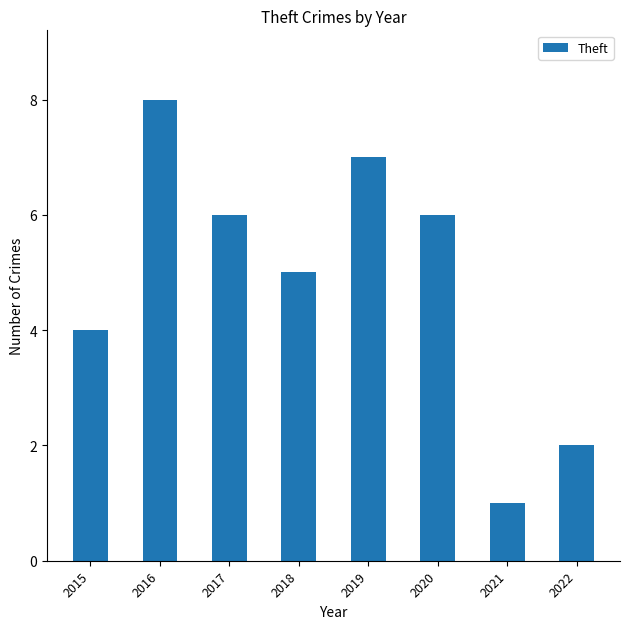

The value at 2016 is 11. True or false?

False